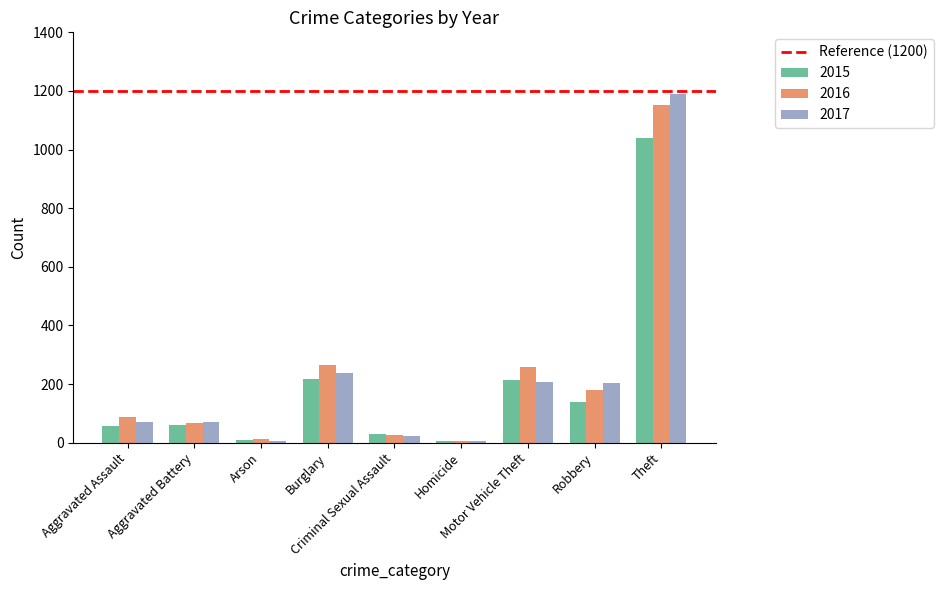

At which category is the sum across all series the highest?

Theft